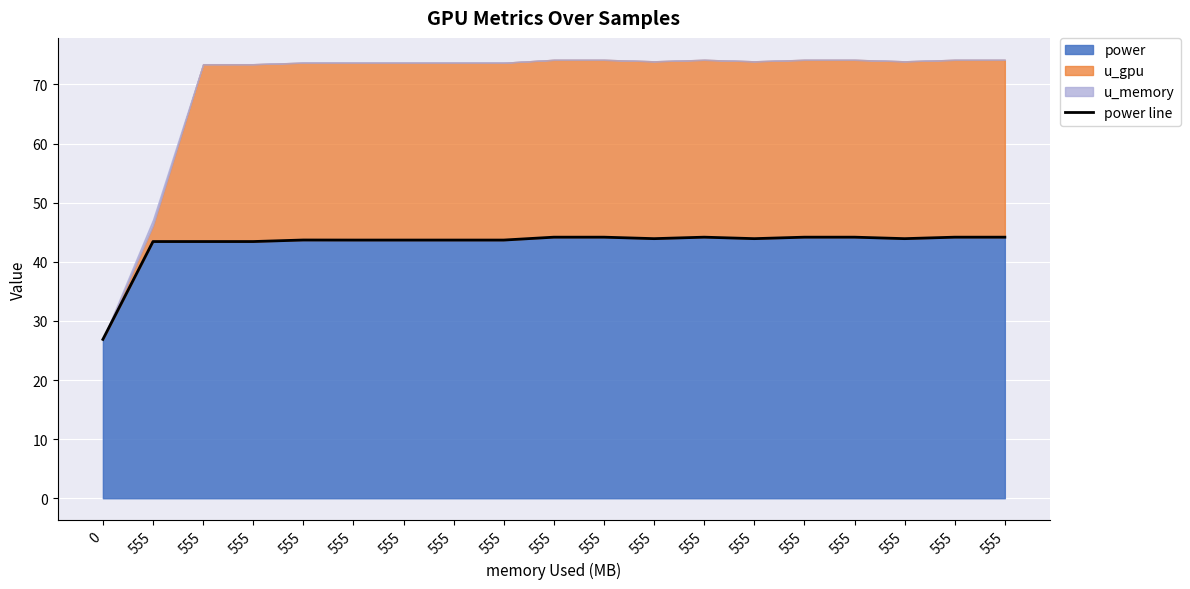

How many categories are shown in the chart?

19